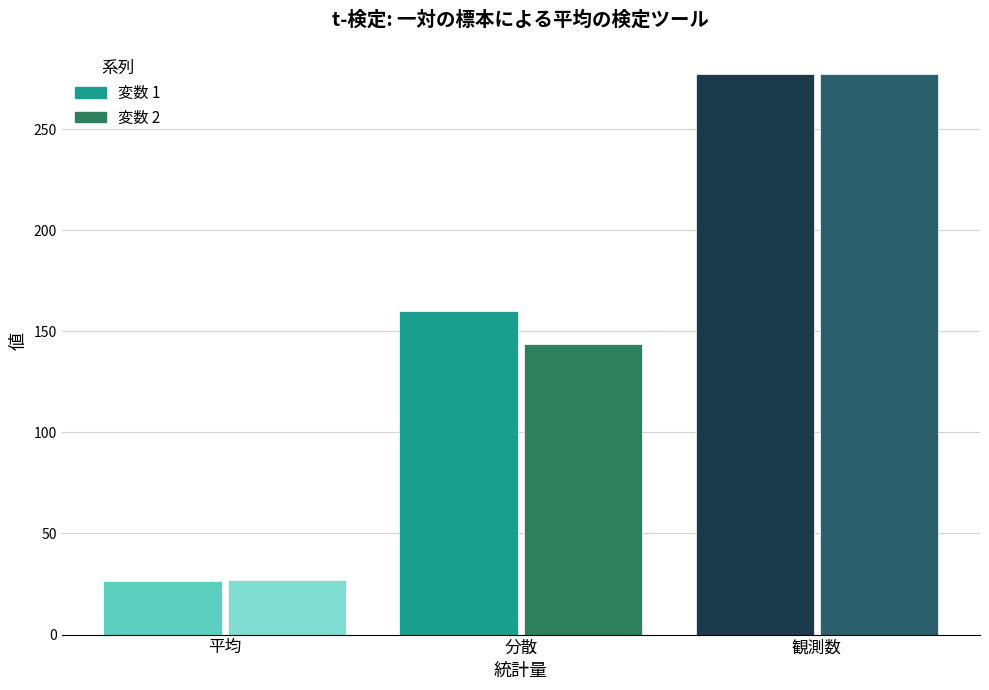

How many values in the 変数 1 series are below 159?

1